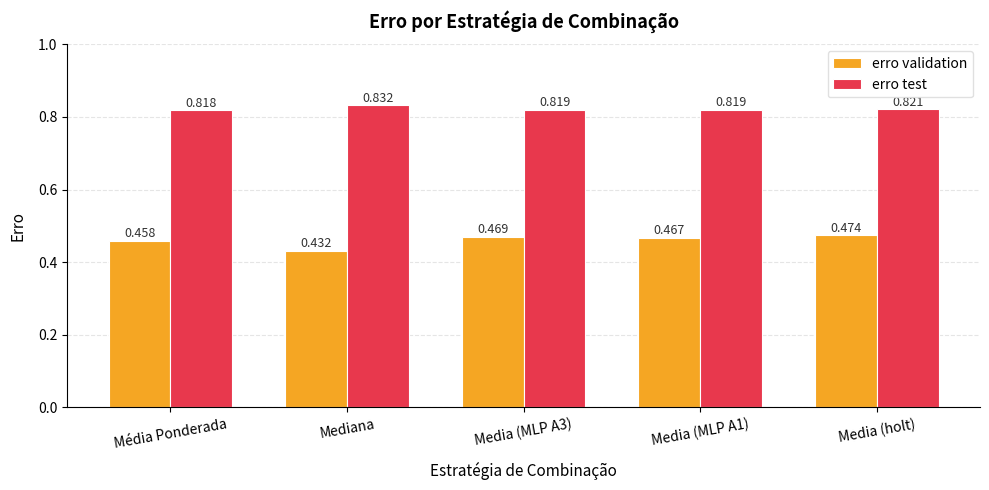

How many erro test values are between 0 and 1?

5